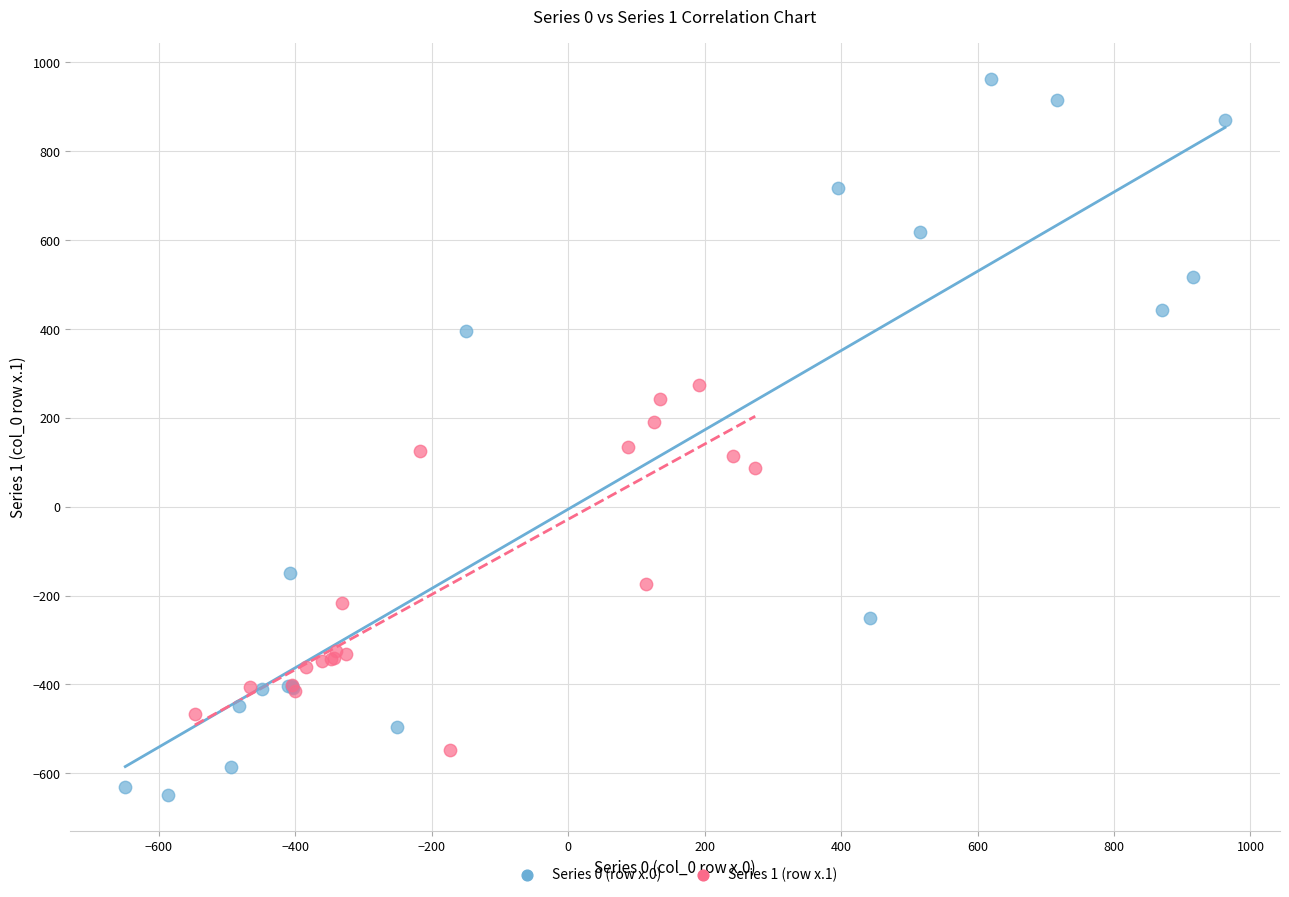

Which series contains the lowest Y value?

Series 0 (row x.0)